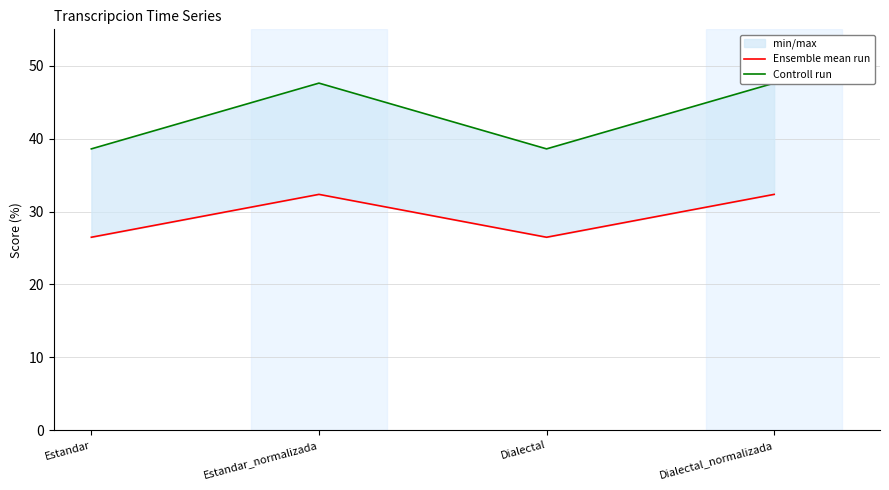

How many values in the Controll run series exceed 47?

2